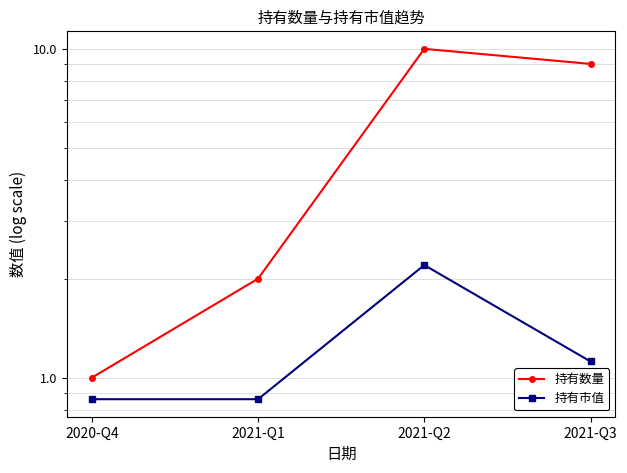

The value of 持有数量 at 2021-Q3 is 9.0. True or false?

True